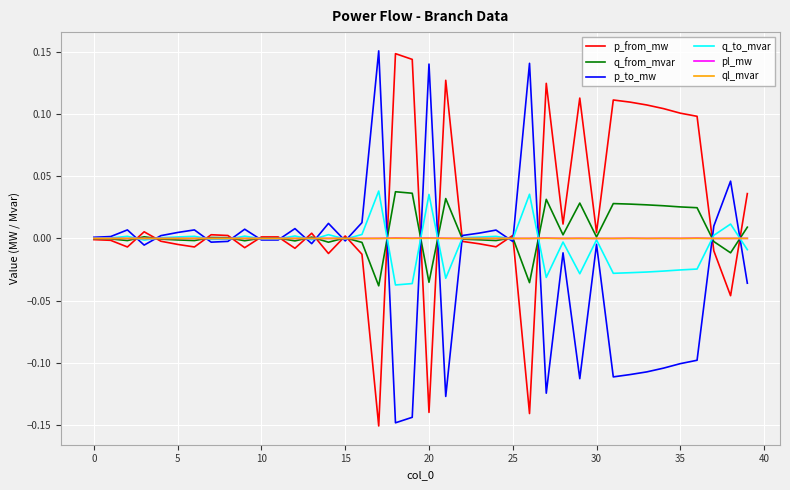

True or false: q_to_mvar has more than 0 interior local peaks.

True